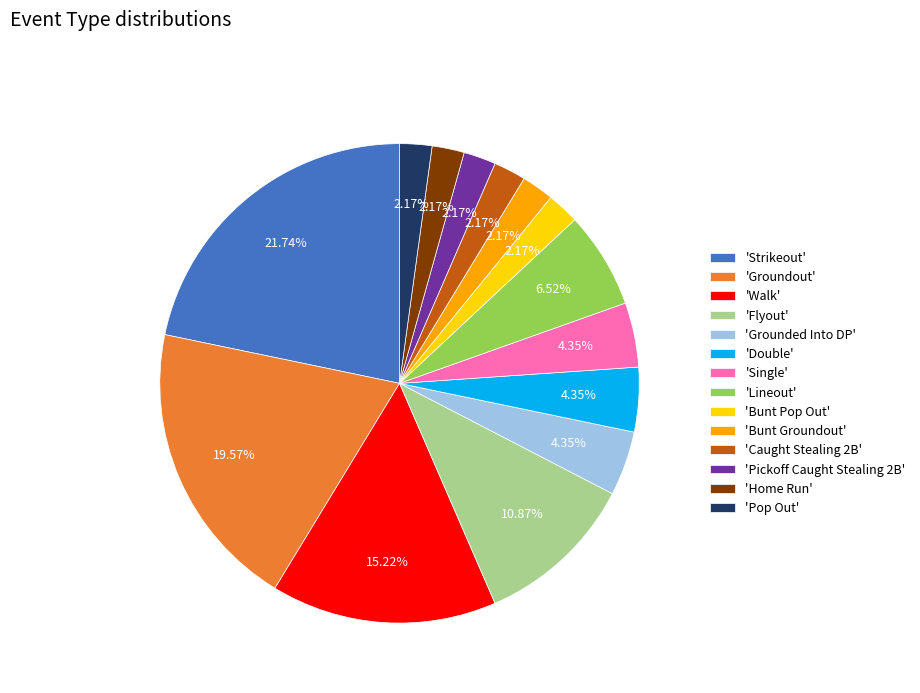

Combined, do 'Grounded Into DP' and 'Bunt Groundout' account for over 50%?

No